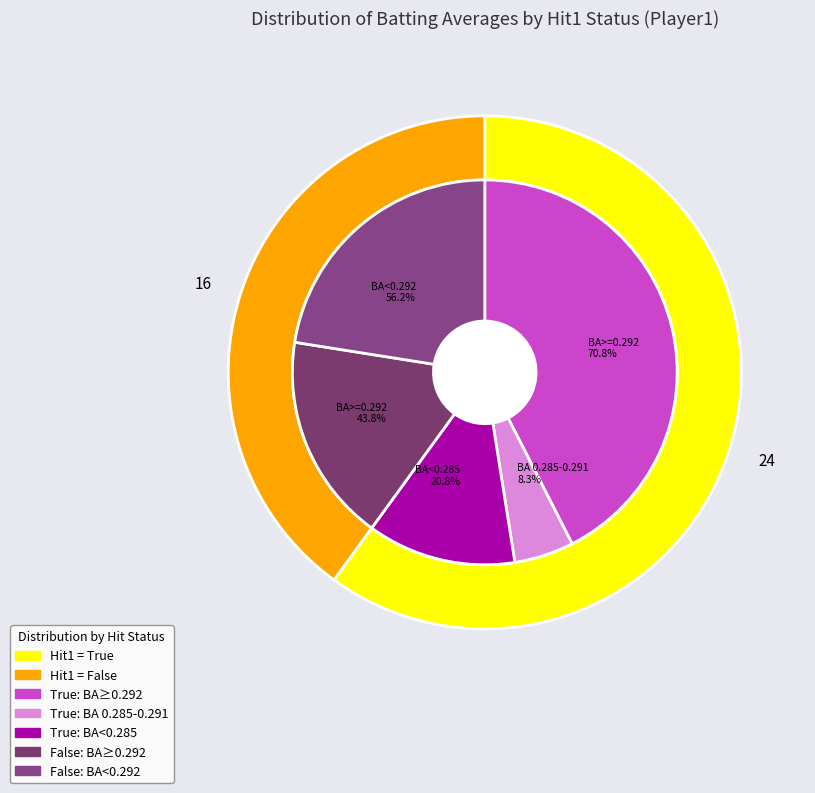

What is the largest slice in the pie chart?

True